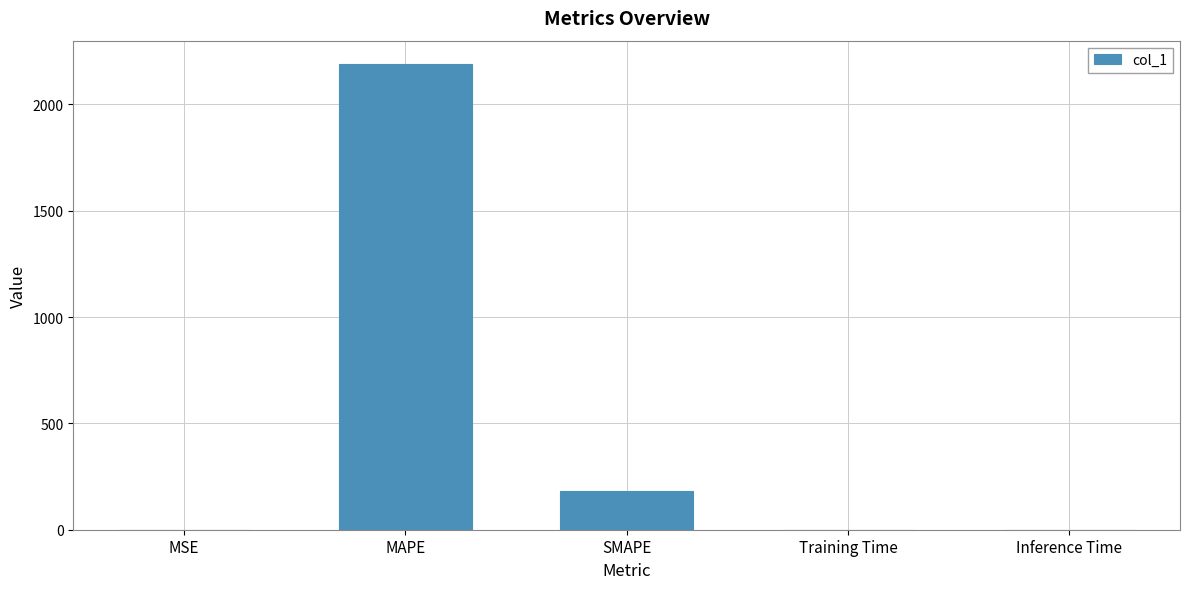

Where is the data nearest to the value 1094?

SMAPE